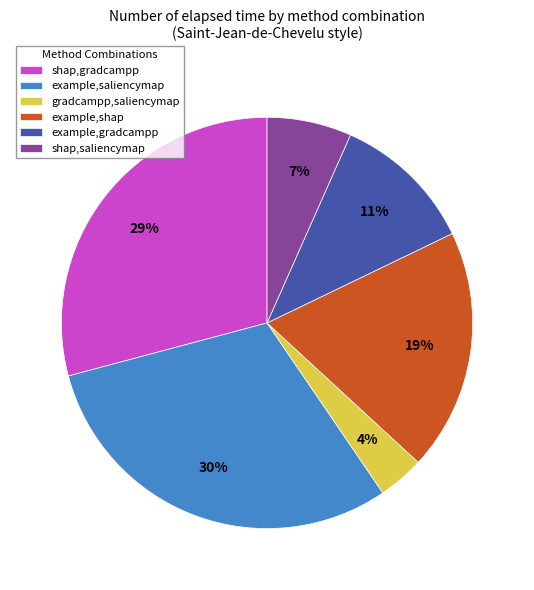

Is the sum of shap,gradcampp and gradcampp,saliencymap greater than half?

No